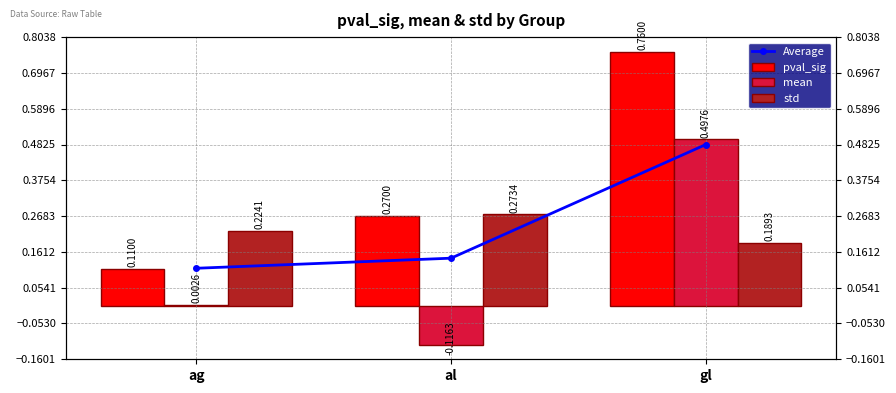

How many values in mean are above zero?

2